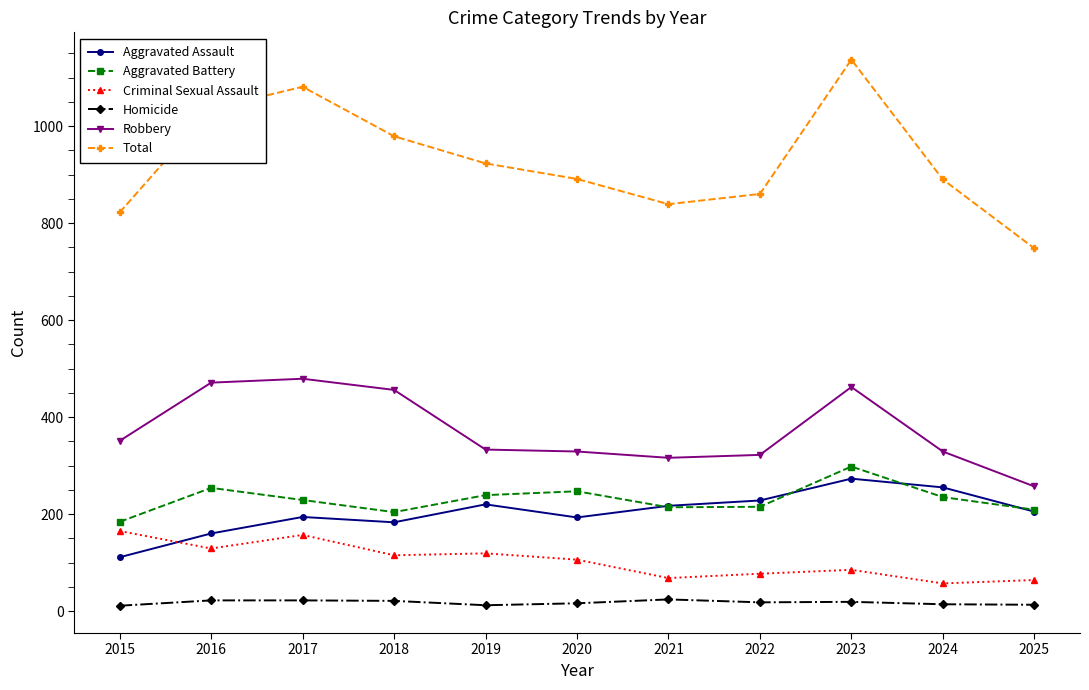

At which category does Criminal Sexual Assault reach its first local peak?

2017